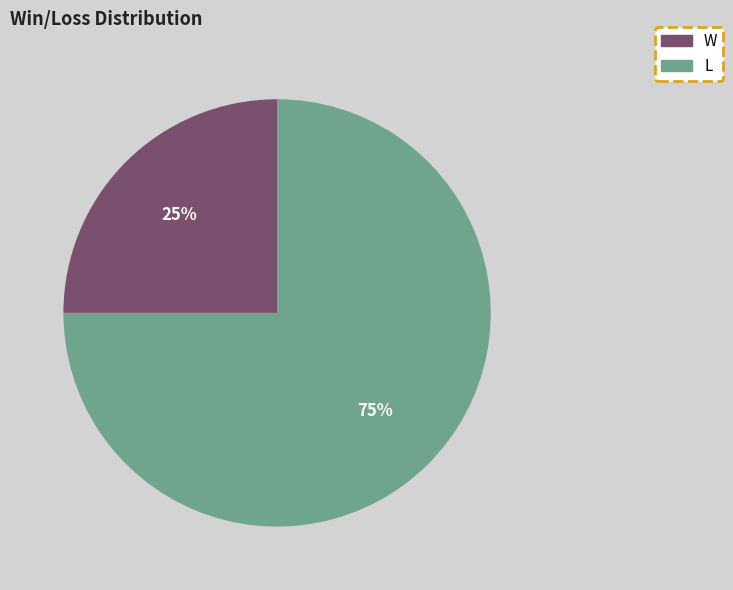

How many segments does this pie chart have?

2